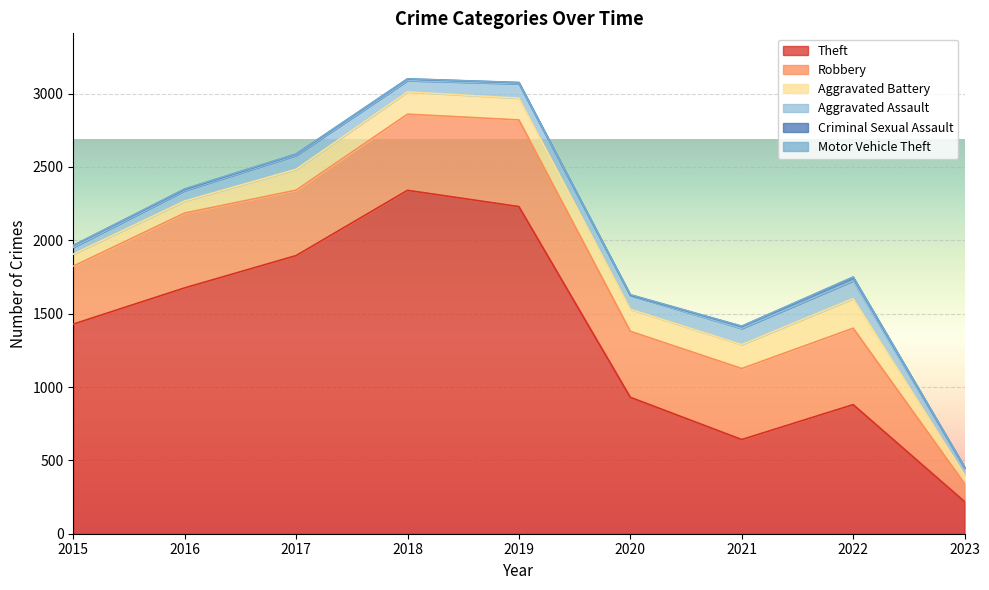

How many Motor Vehicle Theft values are between 1 and 3?

8